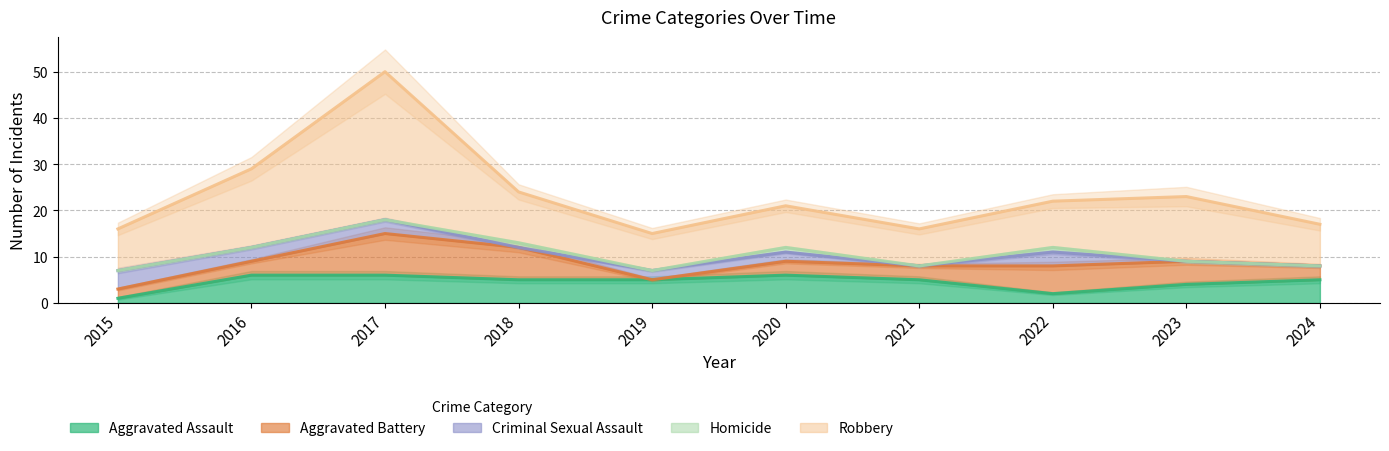

What are all the series names shown in the legend?

Aggravated Assault, Aggravated Battery, Criminal Sexual Assault, Homicide, Robbery